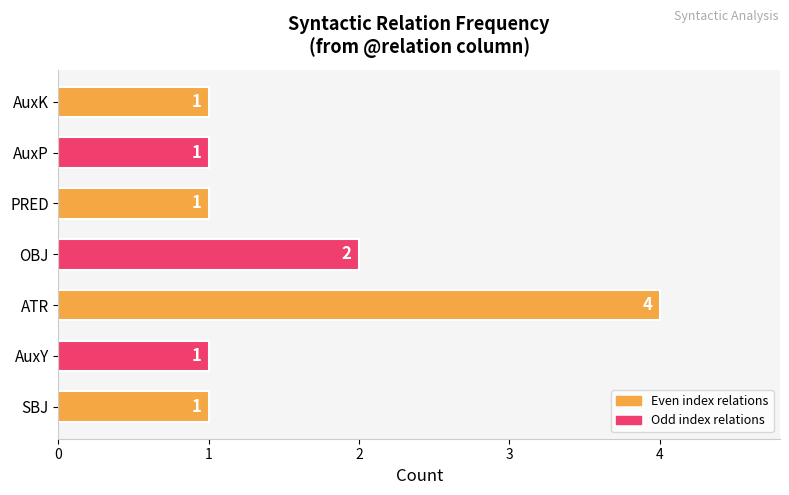

What is the ratio of the value at SBJ to the value at AuxY?

1.0